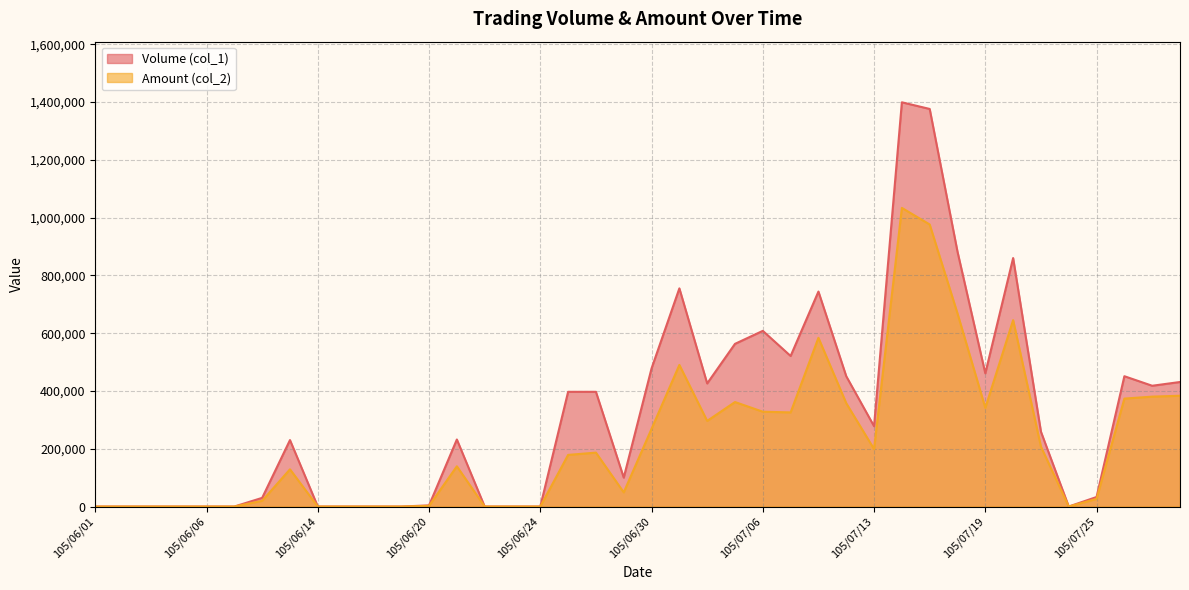

How many series are shown in this chart?

2